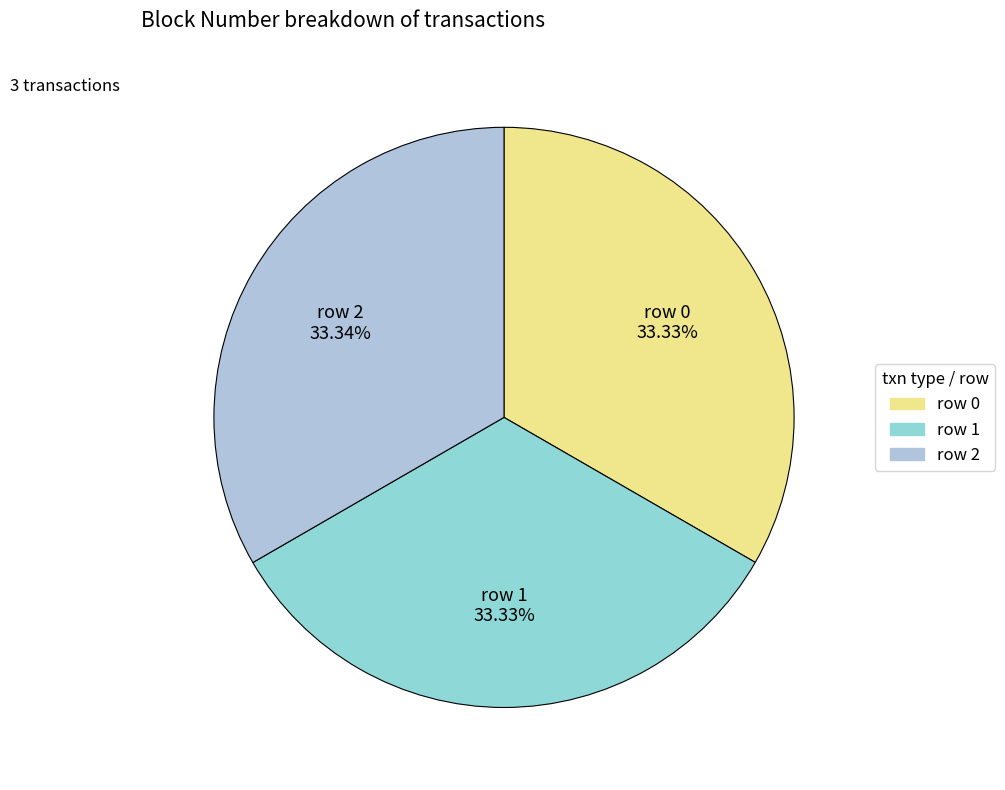

Is it true that row 0 is 48% of the pie?

False